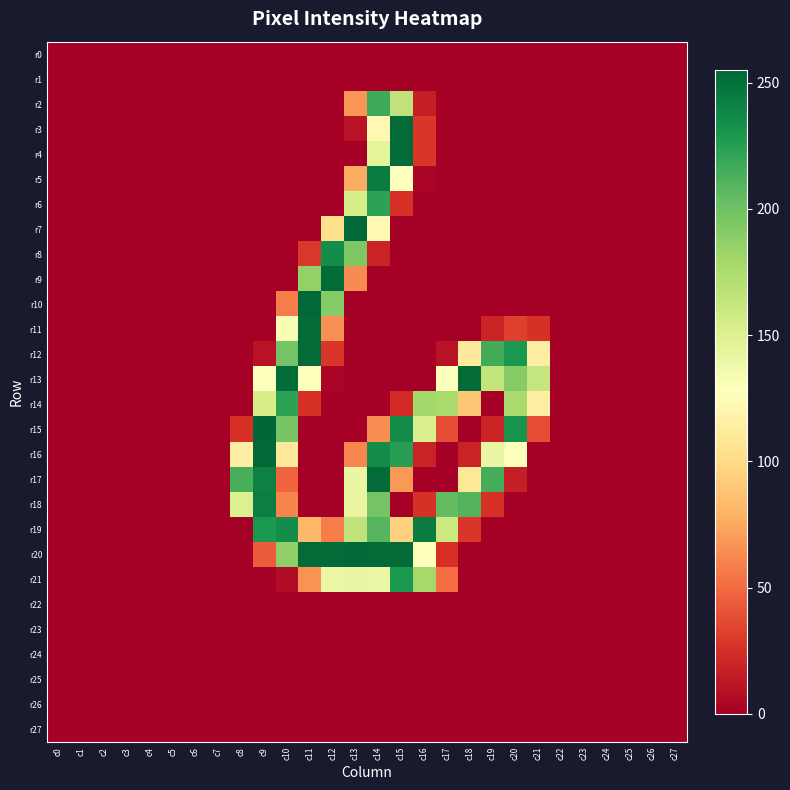

Reading left to right, transcribe all the data shown in this chart.

r0: c0=0	c1=0	c2=0	c3=0	c4=0	c5=0	c6=0	c7=0	c8=0	c9=0	c10=0	c11=0	c12=0	c13=0	c14=0	c15=0	c16=0	c17=0	c18=0	c19=0	c20=0	c21=0	c22=0	c23=0	c24=0	c25=0	c26=0	c27=0
r1: c0=0	c1=0	c2=0	c3=0	c4=0	c5=0	c6=0	c7=0	c8=0	c9=0	c10=0	c11=0	c12=0	c13=0	c14=0	c15=0	c16=0	c17=0	c18=0	c19=0	c20=0	c21=0	c22=0	c23=0	c24=0	c25=0	c26=0	c27=0
r2: c0=0	c1=0	c2=0	c3=0	c4=0	c5=0	c6=0	c7=0	c8=0	c9=0	c10=0	c11=0	c12=0	c13=67	c14=217	c15=166	c16=16	c17=0	c18=0	c19=0	c20=0	c21=0	c22=0	c23=0	c24=0	c25=0	c26=0	c27=0
r3: c0=0	c1=0	c2=0	c3=0	c4=0	c5=0	c6=0	c7=0	c8=0	c9=0	c10=0	c11=0	c12=0	c13=10	c14=122	c15=253	c16=28	c17=0	c18=0	c19=0	c20=0	c21=0	c22=0	c23=0	c24=0	c25=0	c26=0	c27=0
r4: c0=0	c1=0	c2=0	c3=0	c4=0	c5=0	c6=0	c7=0	c8=0	c9=0	c10=0	c11=0	c12=0	c13=0	c14=145	c15=253	c16=28	c17=0	c18=0	c19=0	c20=0	c21=0	c22=0	c23=0	c24=0	c25=0	c26=0	c27=0
r5: c0=0	c1=0	c2=0	c3=0	c4=0	c5=0	c6=0	c7=0	c8=0	c9=0	c10=0	c11=0	c12=0	c13=76	c14=244	c15=128	c16=3	c17=0	c18=0	c19=0	c20=0	c21=0	c22=0	c23=0	c24=0	c25=0	c26=0	c27=0
r6: c0=0	c1=0	c2=0	c3=0	c4=0	c5=0	c6=0	c7=0	c8=0	c9=0	c10=0	c11=0	c12=0	c13=154	c14=223	c15=25	c16=0	c17=0	c18=0	c19=0	c20=0	c21=0	c22=0	c23=0	c24=0	c25=0	c26=0	c27=0
r7: c0=0	c1=0	c2=0	c3=0	c4=0	c5=0	c6=0	c7=0	c8=0	c9=0	c10=0	c11=0	c12=102	c13=254	c14=122	c15=0	c16=0	c17=0	c18=0	c19=0	c20=0	c21=0	c22=0	c23=0	c24=0	c25=0	c26=0	c27=0
r8: c0=0	c1=0	c2=0	c3=0	c4=0	c5=0	c6=0	c7=0	c8=0	c9=0	c10=0	c11=29	c12=235	c13=194	c14=19	c15=0	c16=0	c17=0	c18=0	c19=0	c20=0	c21=0	c22=0	c23=0	c24=0	c25=0	c26=0	c27=0
r9: c0=0	c1=0	c2=0	c3=0	c4=0	c5=0	c6=0	c7=0	c8=0	c9=0	c10=0	c11=186	c12=253	c13=63	c14=0	c15=0	c16=0	c17=0	c18=0	c19=0	c20=0	c21=0	c22=0	c23=0	c24=0	c25=0	c26=0	c27=0
r10: c0=0	c1=0	c2=0	c3=0	c4=0	c5=0	c6=0	c7=0	c8=0	c9=0	c10=57	c11=254	c12=191	c13=0	c14=0	c15=0	c16=0	c17=0	c18=0	c19=0	c20=0	c21=0	c22=0	c23=0	c24=0	c25=0	c26=0	c27=0
r11: c0=0	c1=0	c2=0	c3=0	c4=0	c5=0	c6=0	c7=0	c8=0	c9=0	c10=132	c11=253	c12=65	c13=0	c14=0	c15=0	c16=0	c17=0	c18=0	c19=19	c20=32	c21=26	c22=0	c23=0	c24=0	c25=0	c26=0	c27=0
r12: c0=0	c1=0	c2=0	c3=0	c4=0	c5=0	c6=0	c7=0	c8=0	c9=10	c10=198	c11=253	c12=28	c13=0	c14=0	c15=0	c16=0	c17=10	c18=111	c19=216	c20=229	c21=114	c22=0	c23=0	c24=0	c25=0	c26=0	c27=0
r13: c0=0	c1=0	c2=0	c3=0	c4=0	c5=0	c6=0	c7=0	c8=0	c9=129	c10=253	c11=128	c12=3	c13=0	c14=0	c15=0	c16=0	c17=129	c18=253	c19=165	c20=191	c21=163	c22=0	c23=0	c24=0	c25=0	c26=0	c27=0
r14: c0=0	c1=0	c2=0	c3=0	c4=0	c5=0	c6=0	c7=0	c8=0	c9=154	c10=223	c11=25	c12=0	c13=0	c14=0	c15=23	c16=180	c17=177	c18=89	c19=0	c20=177	c21=114	c22=0	c23=0	c24=0	c25=0	c26=0	c27=0
r15: c0=0	c1=0	c2=0	c3=0	c4=0	c5=0	c6=0	c7=0	c8=26	c9=255	c10=197	c11=0	c12=0	c13=0	c14=64	c15=235	c16=152	c17=38	c18=0	c19=19	c20=232	c21=38	c22=0	c23=0	c24=0	c25=0	c26=0	c27=0
r16: c0=0	c1=0	c2=0	c3=0	c4=0	c5=0	c6=0	c7=0	c8=114	c9=254	c10=109	c11=0	c12=0	c13=61	c14=235	c15=225	c16=19	c17=0	c18=19	c19=141	c20=128	c21=0	c22=0	c23=0	c24=0	c25=0	c26=0	c27=0
r17: c0=0	c1=0	c2=0	c3=0	c4=0	c5=0	c6=0	c7=0	c8=214	c9=242	c10=47	c11=0	c12=0	c13=141	c14=253	c15=68	c16=0	c17=0	c18=108	c19=215	c20=16	c21=0	c22=0	c23=0	c24=0	c25=0	c26=0	c27=0
r18: c0=0	c1=0	c2=0	c3=0	c4=0	c5=0	c6=0	c7=0	c8=151	c9=243	c10=60	c11=0	c12=0	c13=142	c14=198	c15=0	c16=26	c17=205	c18=210	c19=25	c20=0	c21=0	c22=0	c23=0	c24=0	c25=0	c26=0	c27=0
r19: c0=0	c1=0	c2=0	c3=0	c4=0	c5=0	c6=0	c7=0	c8=0	c9=229	c10=235	c11=82	c12=57	c13=166	c14=209	c15=95	c16=244	c17=160	c18=28	c19=0	c20=0	c21=0	c22=0	c23=0	c24=0	c25=0	c26=0	c27=0
r20: c0=0	c1=0	c2=0	c3=0	c4=0	c5=0	c6=0	c7=0	c8=0	c9=44	c10=187	c11=253	c12=253	c13=254	c14=253	c15=253	c16=128	c17=25	c18=0	c19=0	c20=0	c21=0	c22=0	c23=0	c24=0	c25=0	c26=0	c27=0
r21: c0=0	c1=0	c2=0	c3=0	c4=0	c5=0	c6=0	c7=0	c8=0	c9=0	c10=7	c11=66	c12=140	c13=141	c14=140	c15=229	c16=178	c17=51	c18=0	c19=0	c20=0	c21=0	c22=0	c23=0	c24=0	c25=0	c26=0	c27=0
r22: c0=0	c1=0	c2=0	c3=0	c4=0	c5=0	c6=0	c7=0	c8=0	c9=0	c10=0	c11=0	c12=0	c13=0	c14=0	c15=0	c16=0	c17=0	c18=0	c19=0	c20=0	c21=0	c22=0	c23=0	c24=0	c25=0	c26=0	c27=0
r23: c0=0	c1=0	c2=0	c3=0	c4=0	c5=0	c6=0	c7=0	c8=0	c9=0	c10=0	c11=0	c12=0	c13=0	c14=0	c15=0	c16=0	c17=0	c18=0	c19=0	c20=0	c21=0	c22=0	c23=0	c24=0	c25=0	c26=0	c27=0
r24: c0=0	c1=0	c2=0	c3=0	c4=0	c5=0	c6=0	c7=0	c8=0	c9=0	c10=0	c11=0	c12=0	c13=0	c14=0	c15=0	c16=0	c17=0	c18=0	c19=0	c20=0	c21=0	c22=0	c23=0	c24=0	c25=0	c26=0	c27=0
r25: c0=0	c1=0	c2=0	c3=0	c4=0	c5=0	c6=0	c7=0	c8=0	c9=0	c10=0	c11=0	c12=0	c13=0	c14=0	c15=0	c16=0	c17=0	c18=0	c19=0	c20=0	c21=0	c22=0	c23=0	c24=0	c25=0	c26=0	c27=0
r26: c0=0	c1=0	c2=0	c3=0	c4=0	c5=0	c6=0	c7=0	c8=0	c9=0	c10=0	c11=0	c12=0	c13=0	c14=0	c15=0	c16=0	c17=0	c18=0	c19=0	c20=0	c21=0	c22=0	c23=0	c24=0	c25=0	c26=0	c27=0
r27: c0=0	c1=0	c2=0	c3=0	c4=0	c5=0	c6=0	c7=0	c8=0	c9=0	c10=0	c11=0	c12=0	c13=0	c14=0	c15=0	c16=0	c17=0	c18=0	c19=0	c20=0	c21=0	c22=0	c23=0	c24=0	c25=0	c26=0	c27=0